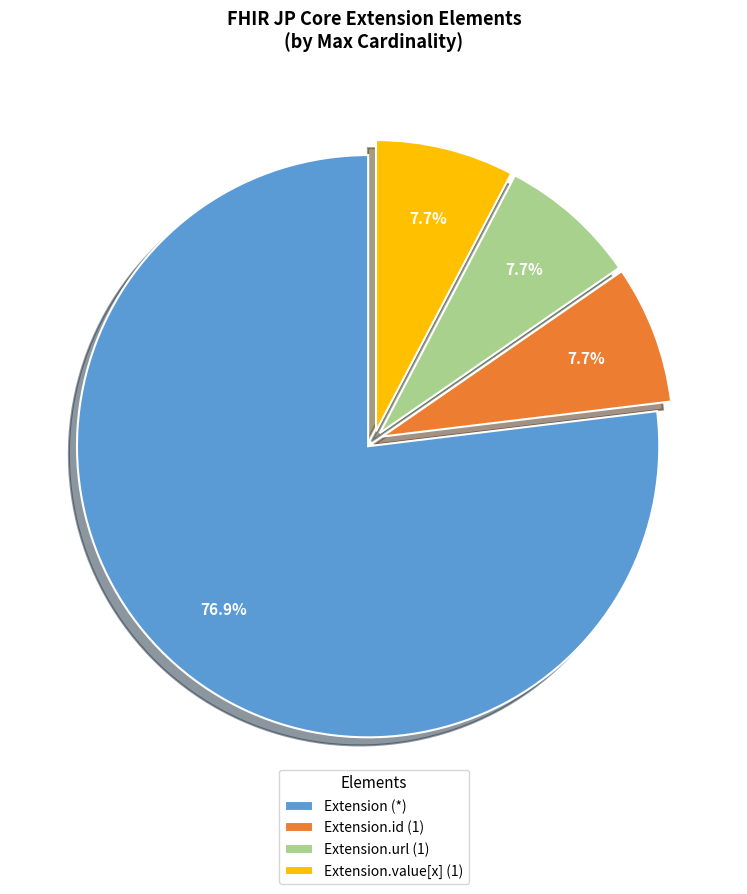

Is there a majority slice in this chart?

Yes